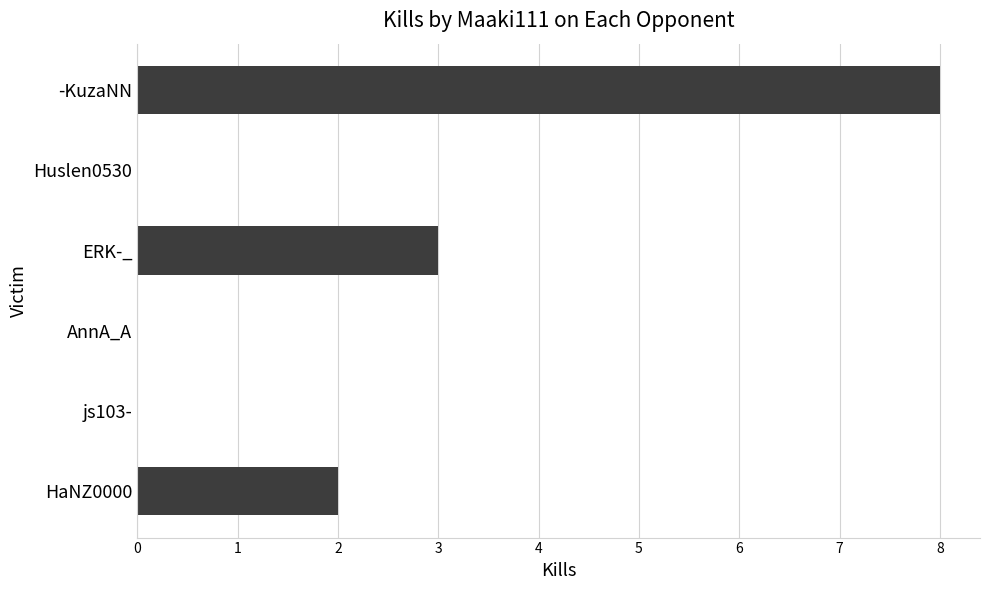

Does the chart contain stacked bars?

No